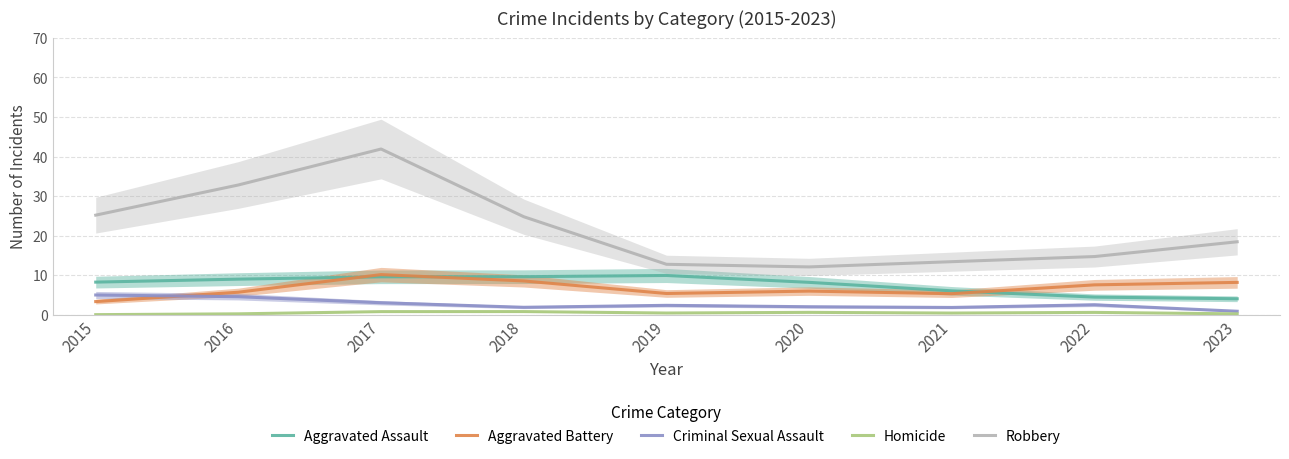

Rank the series at 2019 from highest to lowest value.

Robbery, Aggravated Assault, Aggravated Battery, Criminal Sexual Assault, Homicide